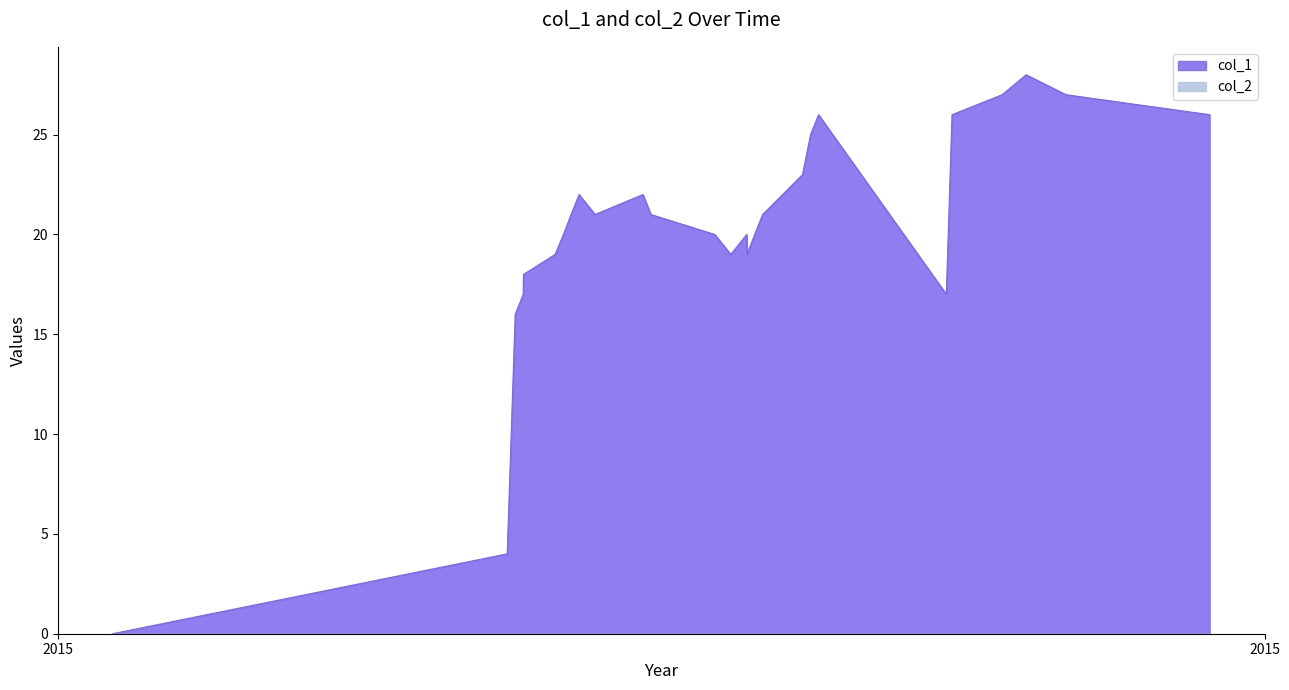

Which series has the widest spread of values?

col_1